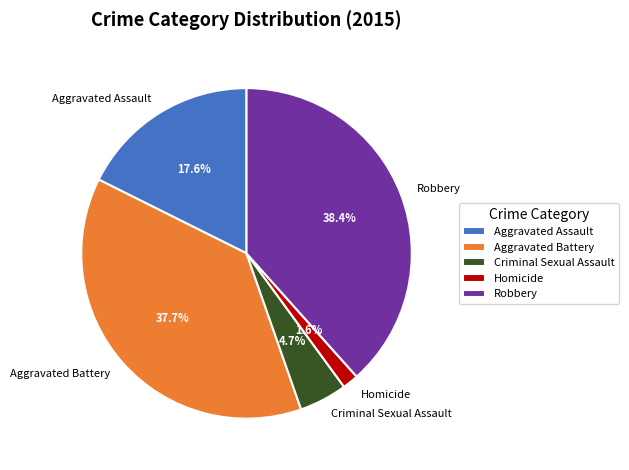

How many segments does this pie chart have?

5